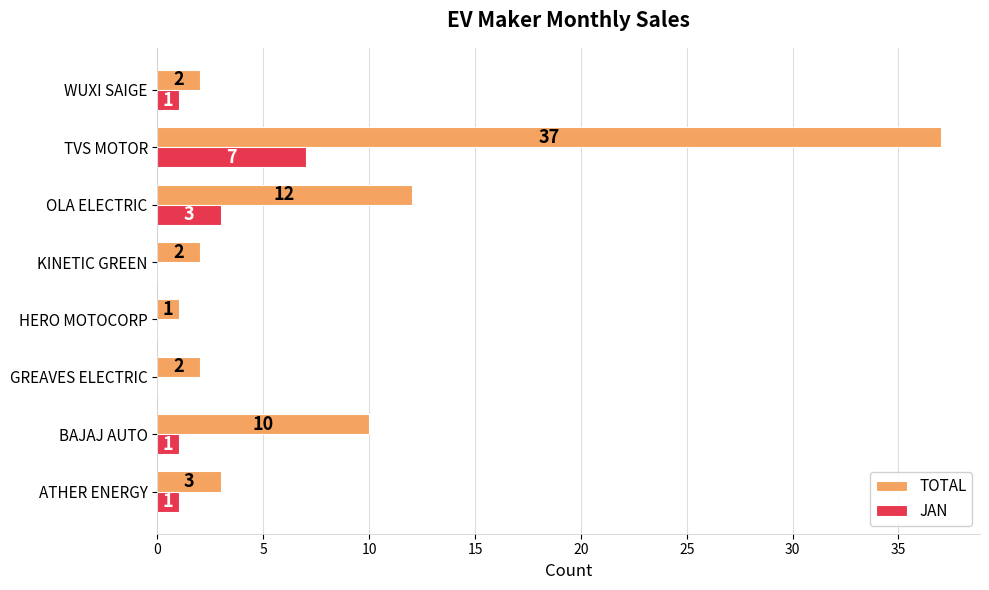

What are all the series names shown in the legend?

TOTAL, JAN